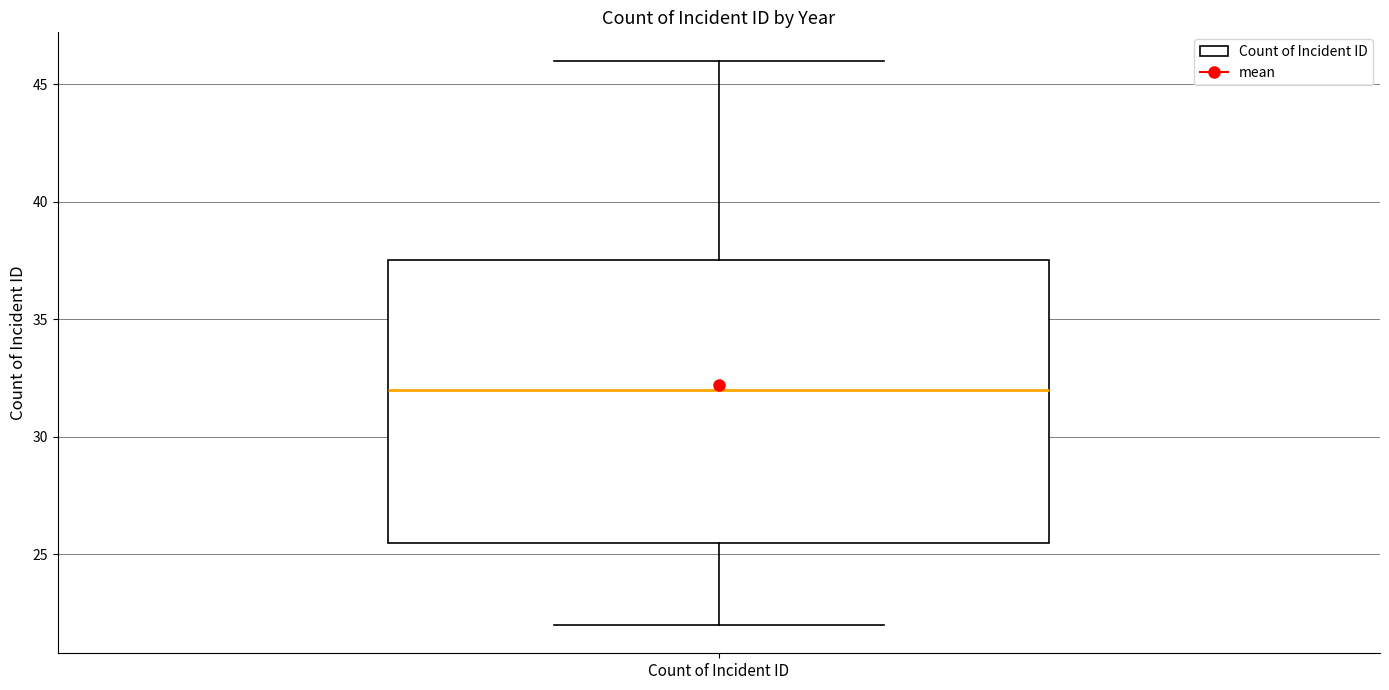

Where does the upper whisker of the box for Count of Incident ID end on the y-axis? The values are not printed on the chart, so give them approximately, as read against the axis.

46.0